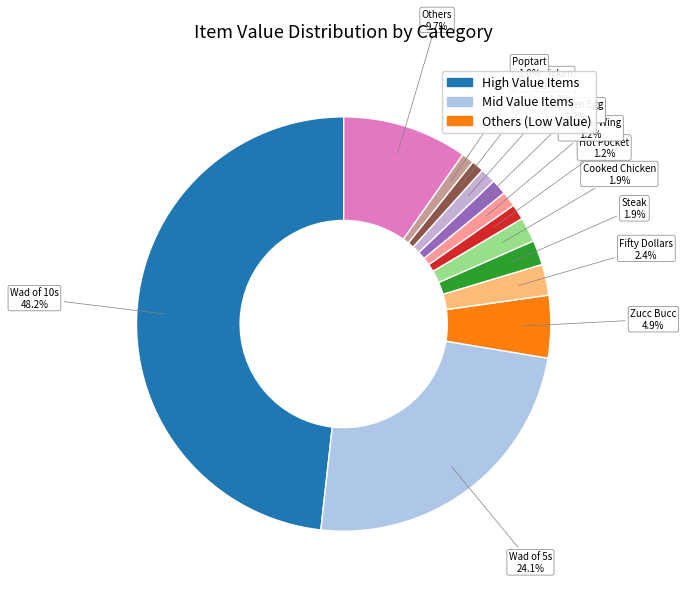

Count the number of slices in the pie.

13